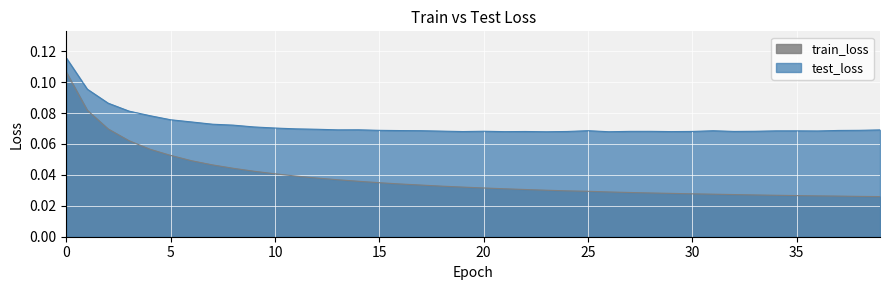

The value of test_loss at 12 is 0.1. True or false?

True